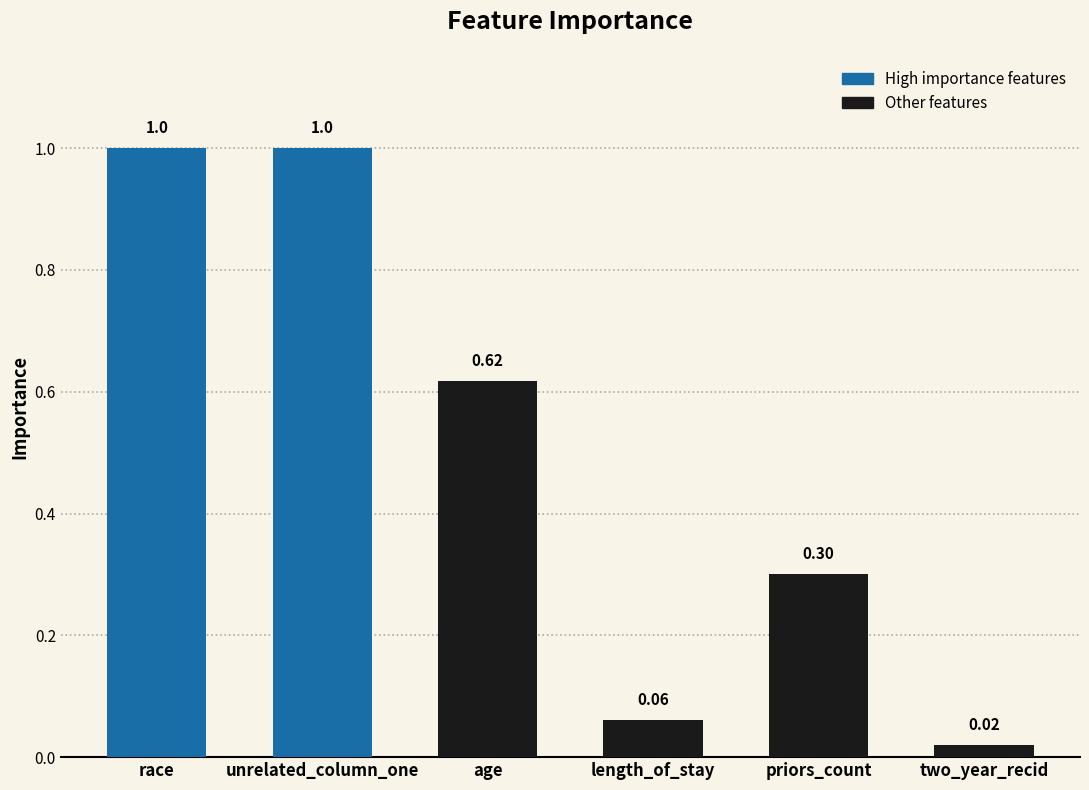

At which category does the chart reach its minimum across all series?

two_year_recid